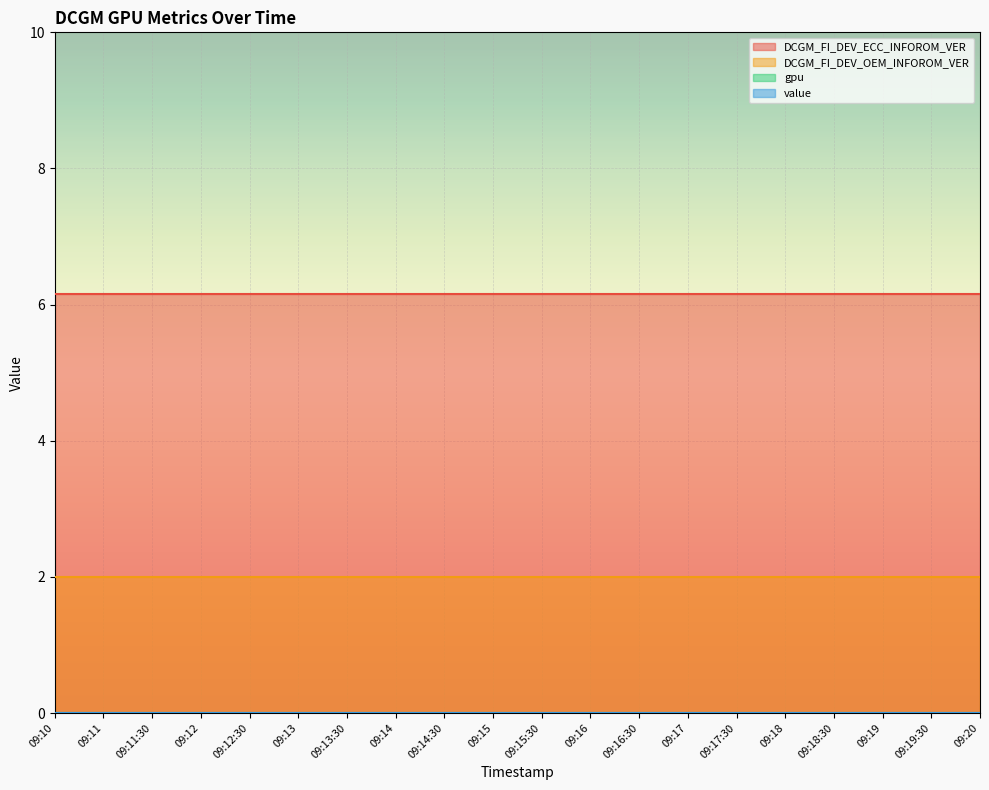

Between 09:19:30 and 09:13:30, which is larger?

09:19:30